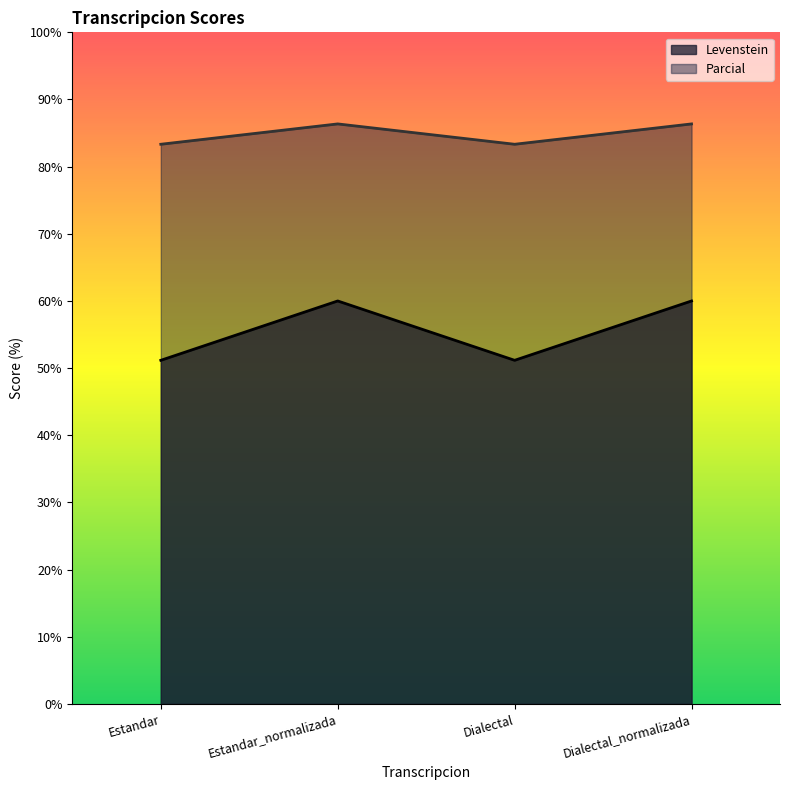

Where is the first local minimum for Levenstein?

Dialectal